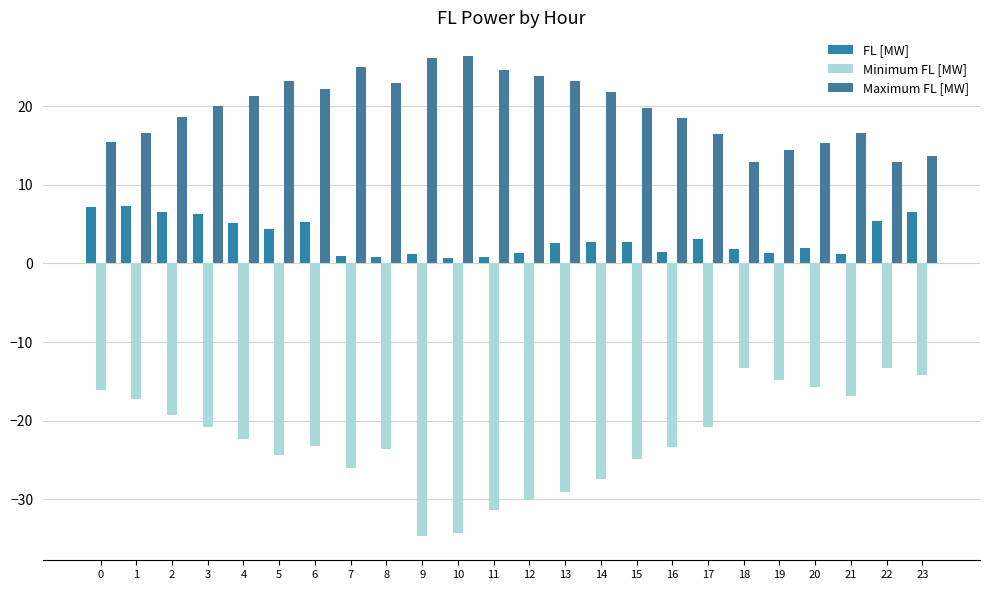

Which series has the widest spread of values?

Minimum FL [MW]